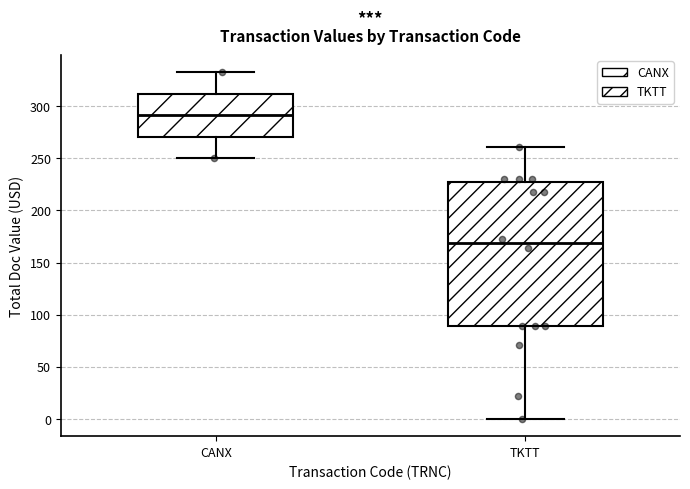

Reading left to right, read every box against the y-axis: the position of its median line, the range the box covers, and the ends of its whiskers. The values are not printed on the chart, so give them approximately, as read against the axis.

CANX: median 290, box 270 to 310, whiskers 250 to 335
TKTT: median 170, box 90 to 225, whiskers 0 to 260